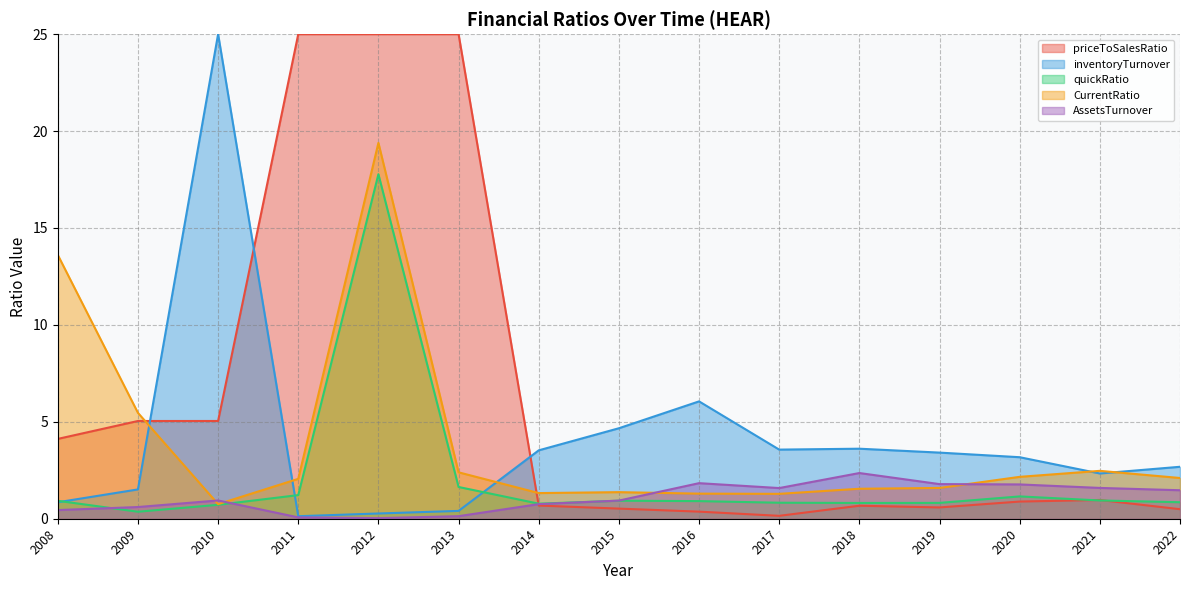

What is the spread (max minus min) of values at 2016?

5.7